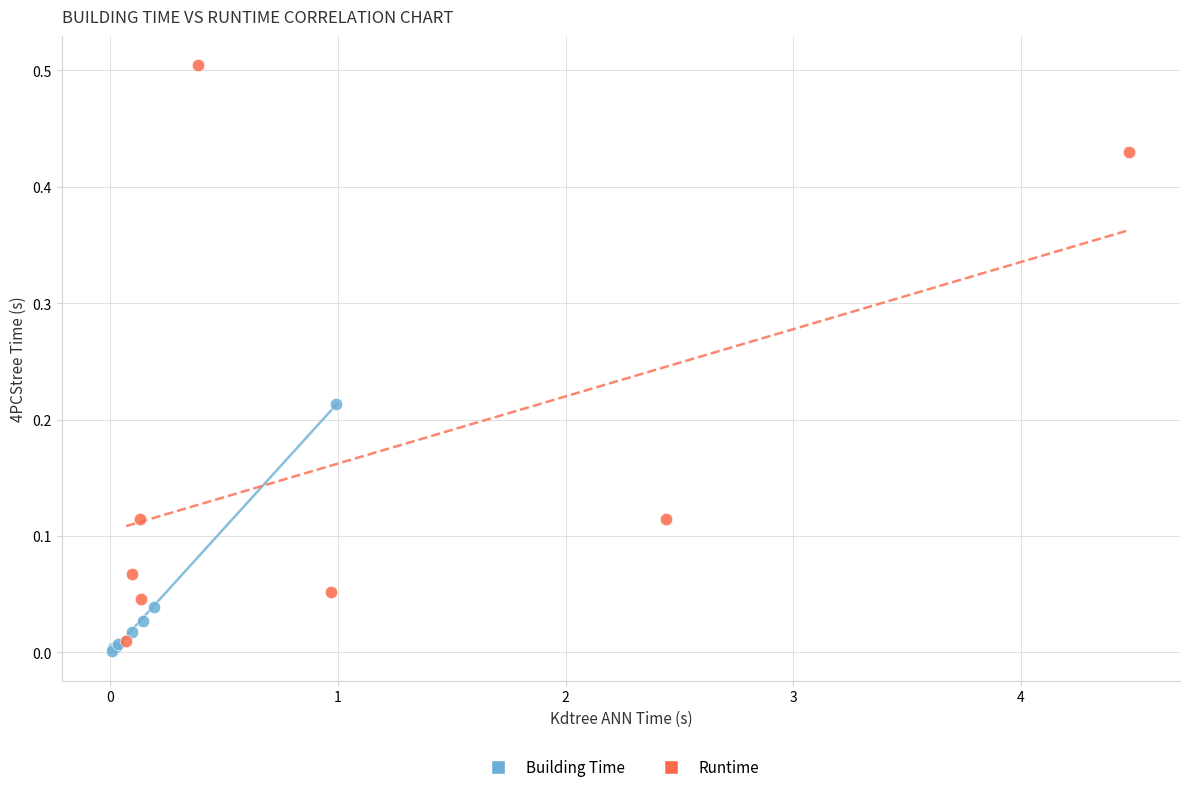

Which series has the widest spread of Y values?

Runtime